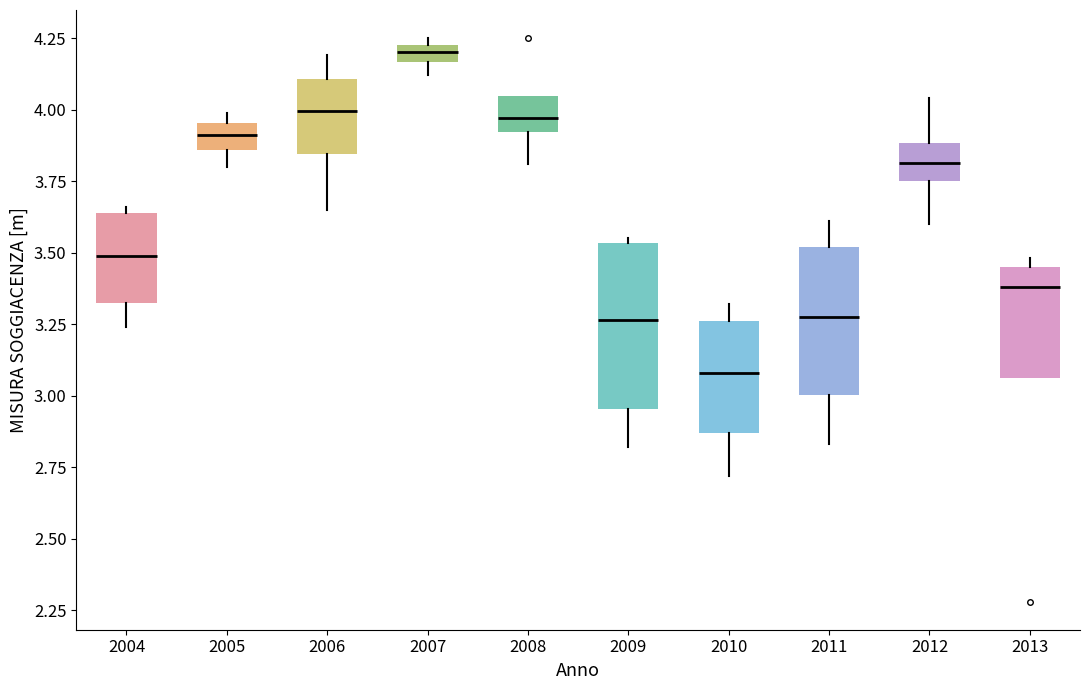

Which box's median line is the lowest?

2010